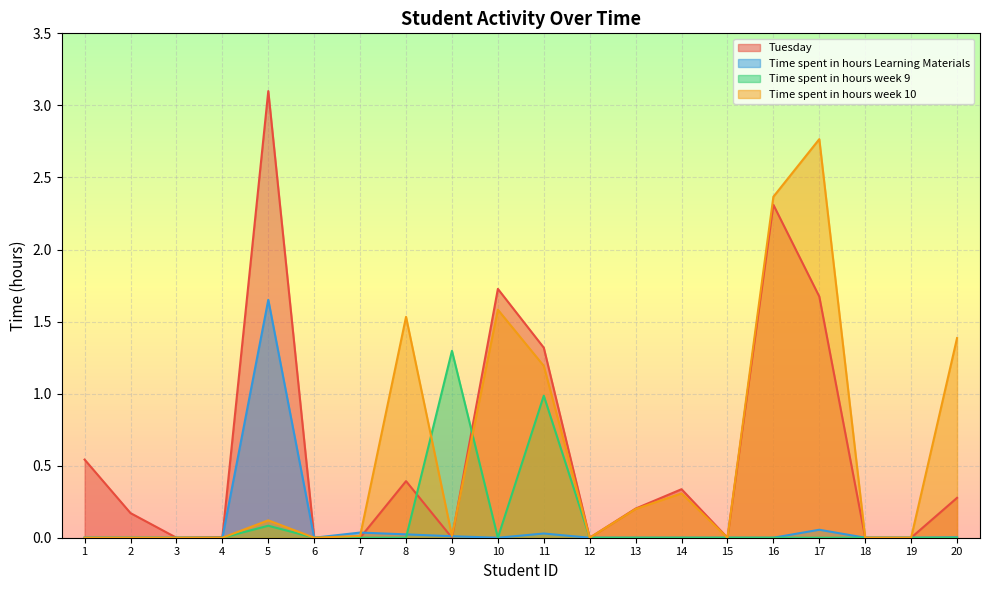

Between 7 and 15, which series saw the biggest shift?

Time spent in hours Learning Materials